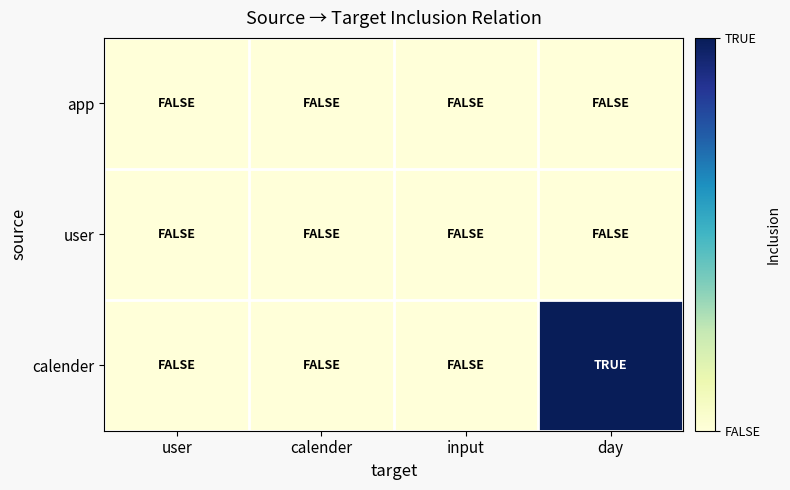

Reading left to right, extract all data points from this chart.

app: user=0	calender=0	input=0	day=0
user: user=0	calender=0	input=0	day=0
calender: user=0	calender=0	input=0	day=1